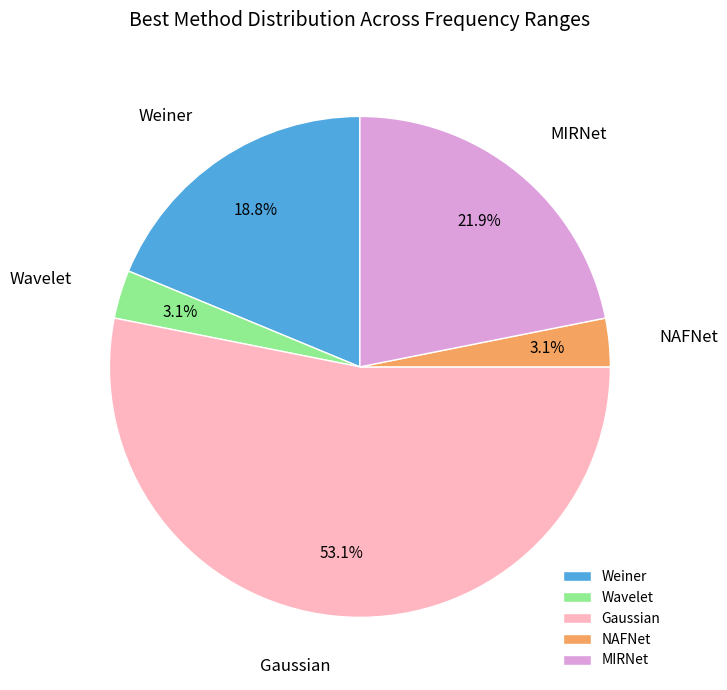

Which has a higher value, Wavelet or Weiner?

Weiner